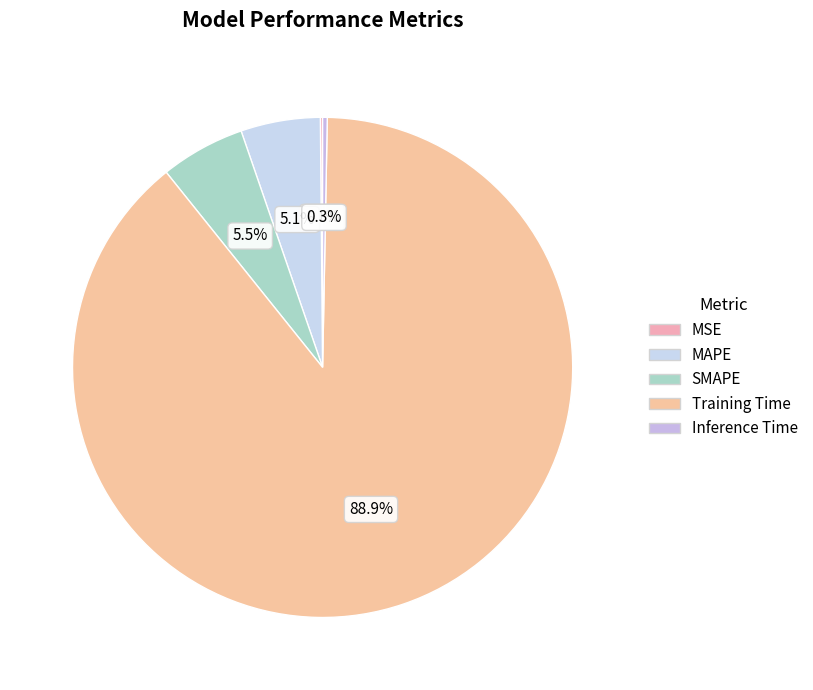

True or false: MAPE accounts for 5% of the total.

True